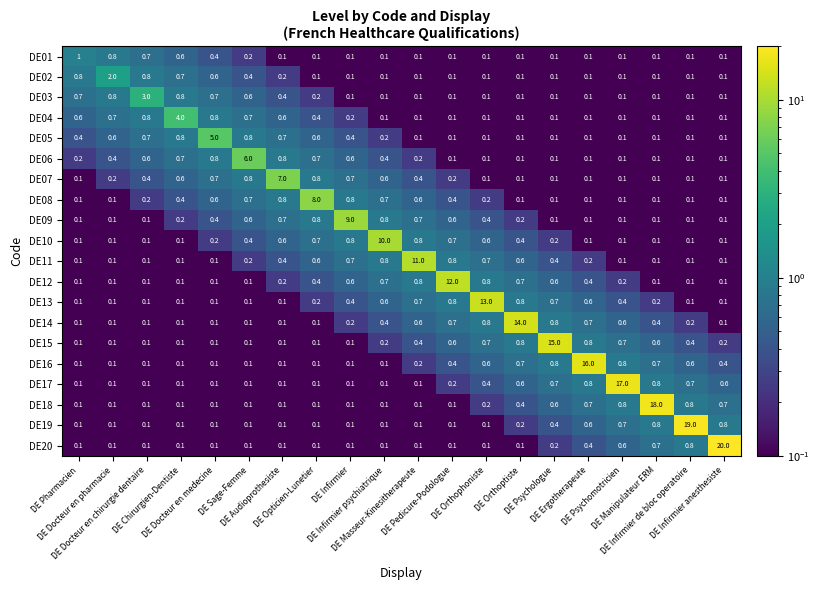

Which series has the widest spread of values?

DE20